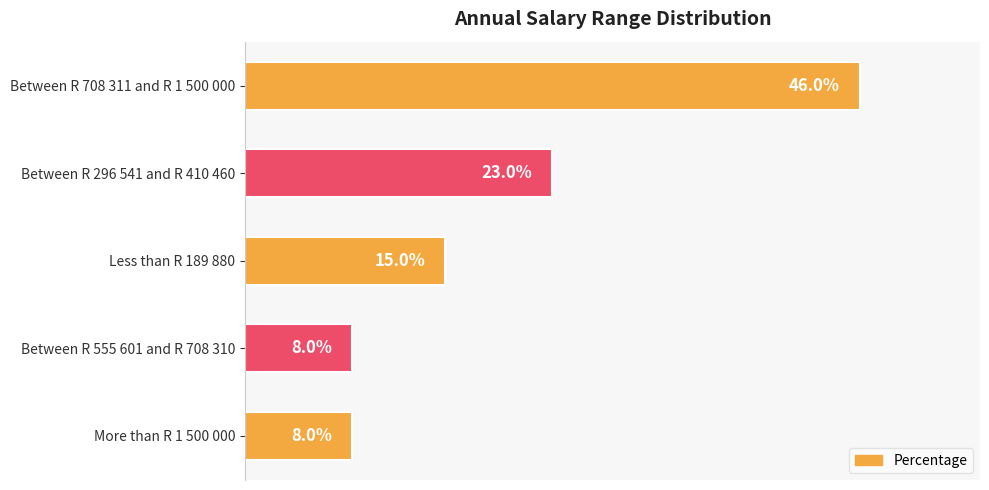

What is the label of the 3rd bar from the bottom?

Less than R 189 880